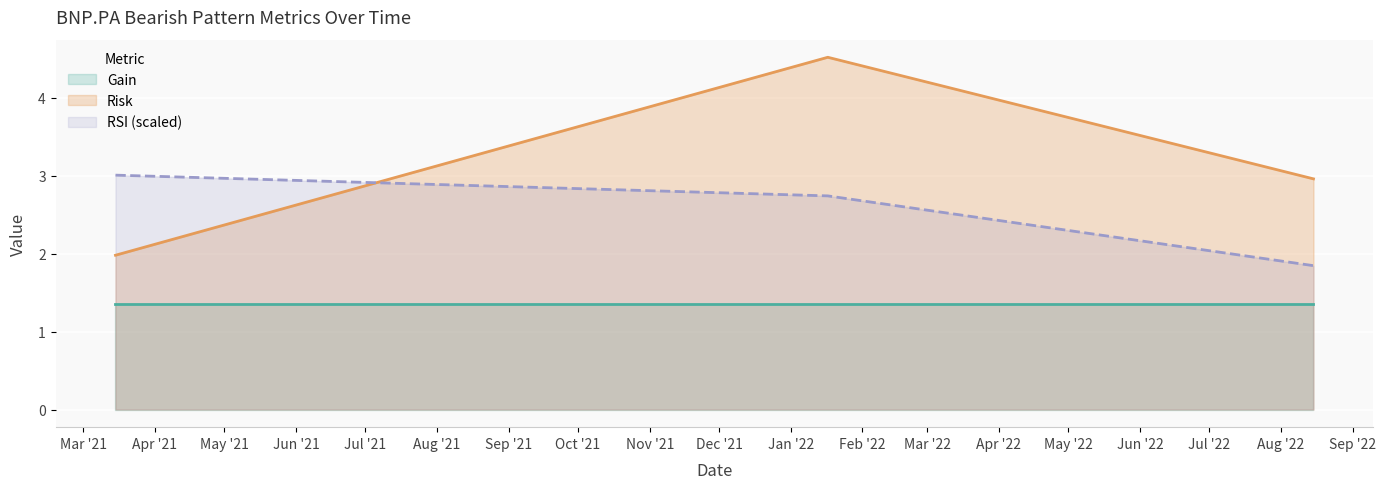

Which has a higher value, 2021-03-15 or 2022-01-17?

2022-01-17